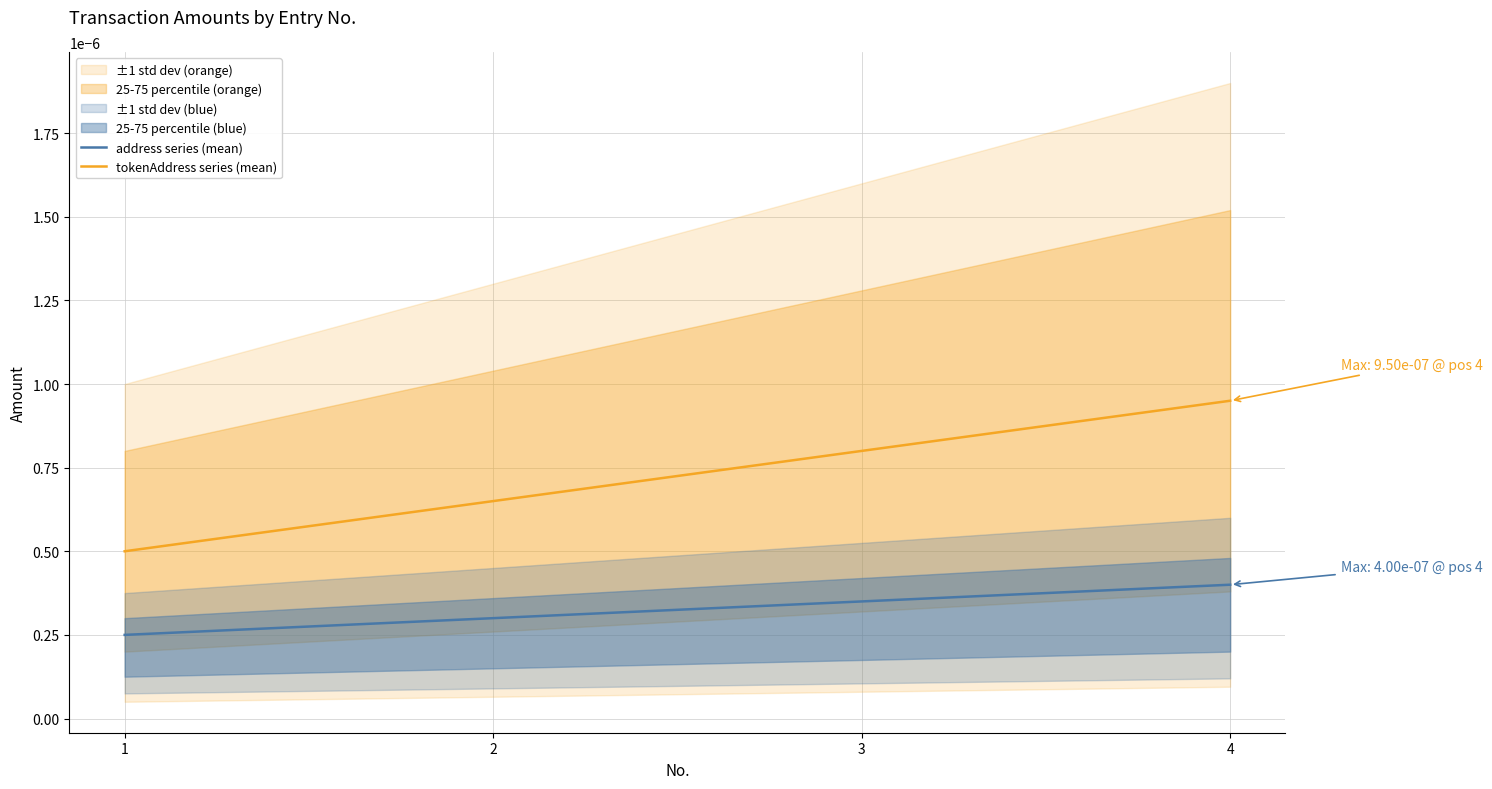

What are all the series names shown in the legend?

address series (mean), tokenAddress series (mean)